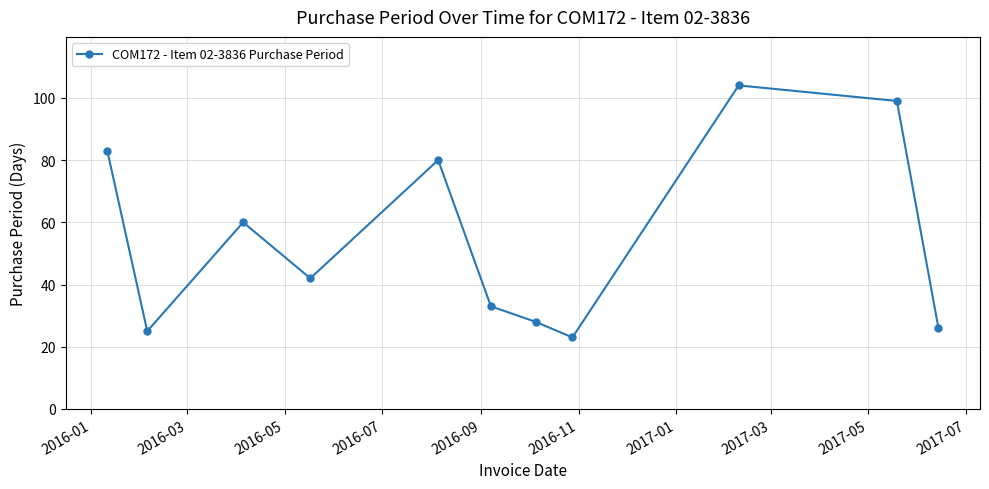

What is the sum of all values?

603